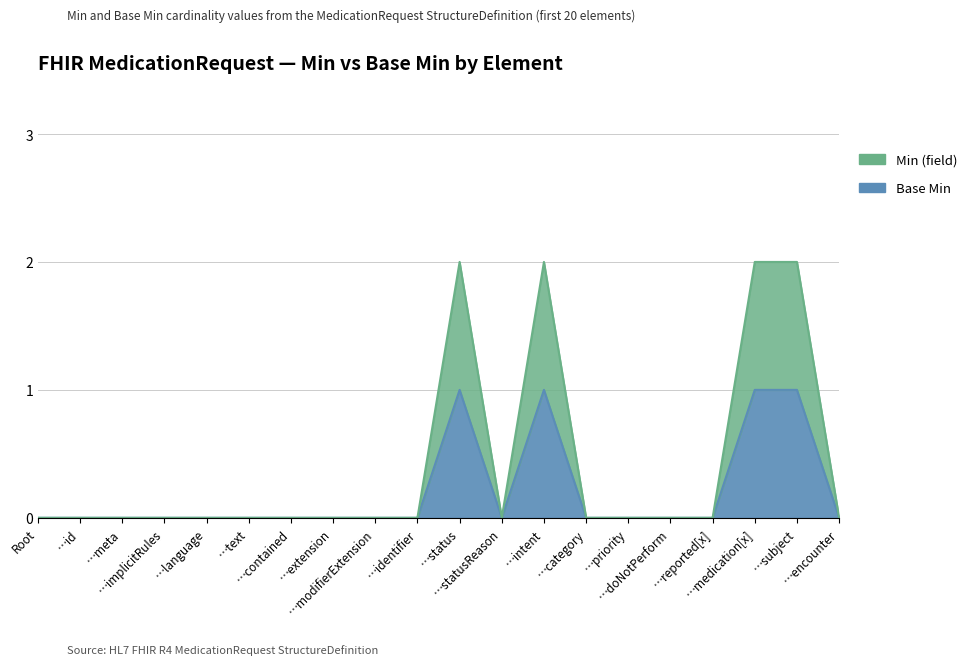

True or false: Base Min and Min (field) cross at least once.

False